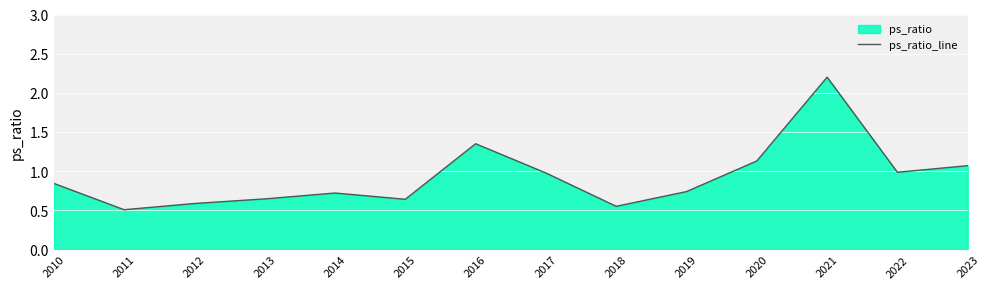

What is the maximum value shown in the chart?

2.2